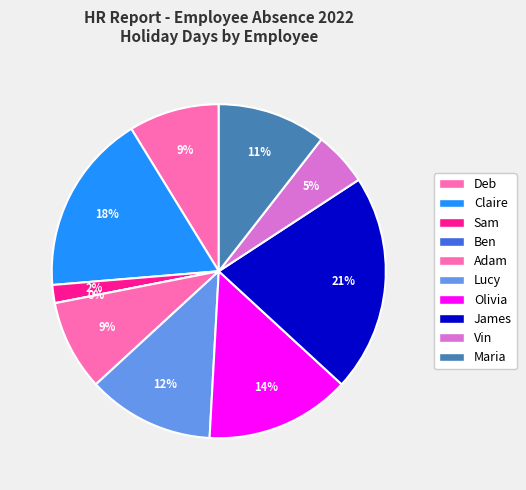

Rank the categories by value from highest to lowest.

James, Claire, Olivia, Lucy, Maria, Deb, Adam, Vin, Sam, Ben